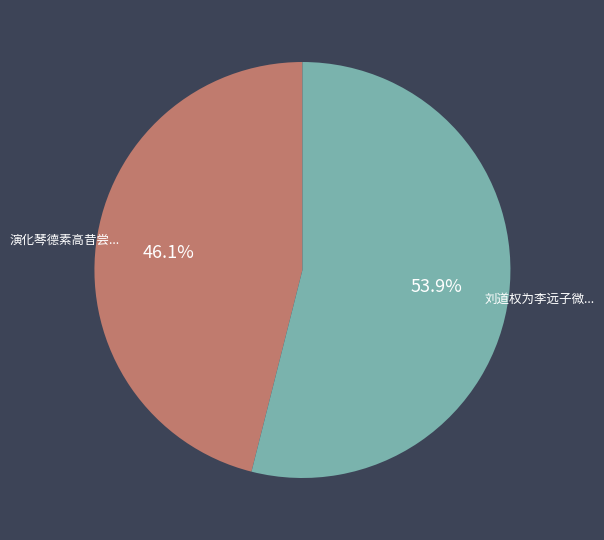

Is there any slice that represents more than half of the pie?

Yes